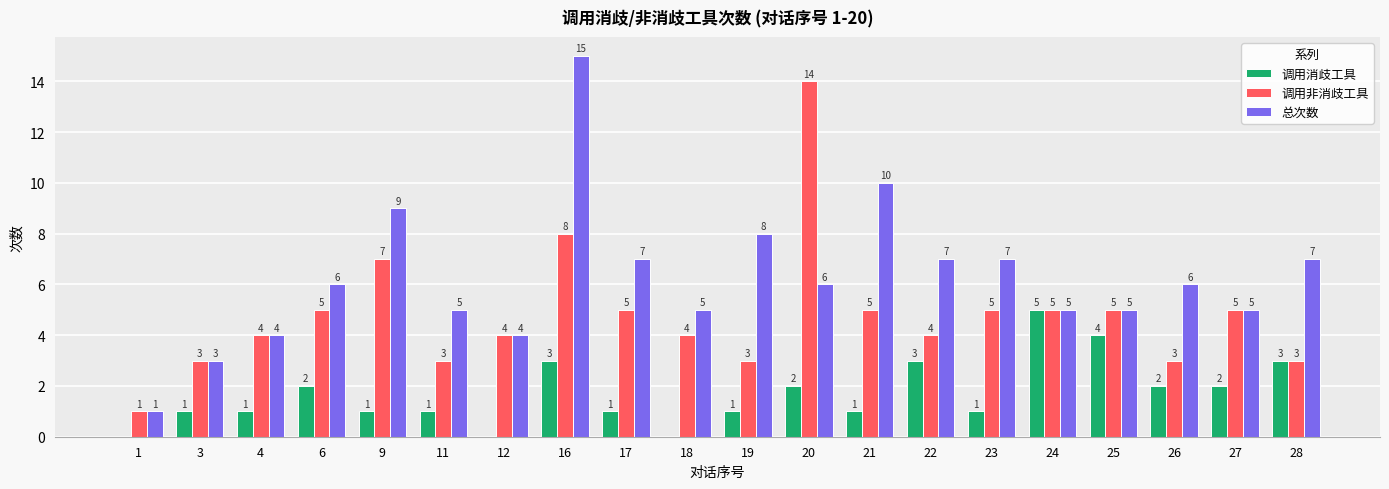

How many positive values does the 调用消歧工具 series have?

17